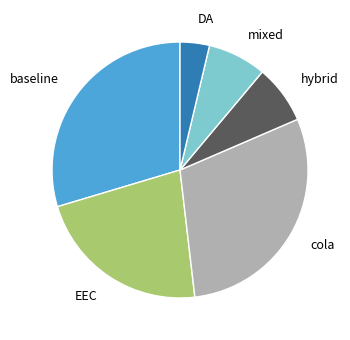

Combined, do hybrid and DA account for over 50%?

No